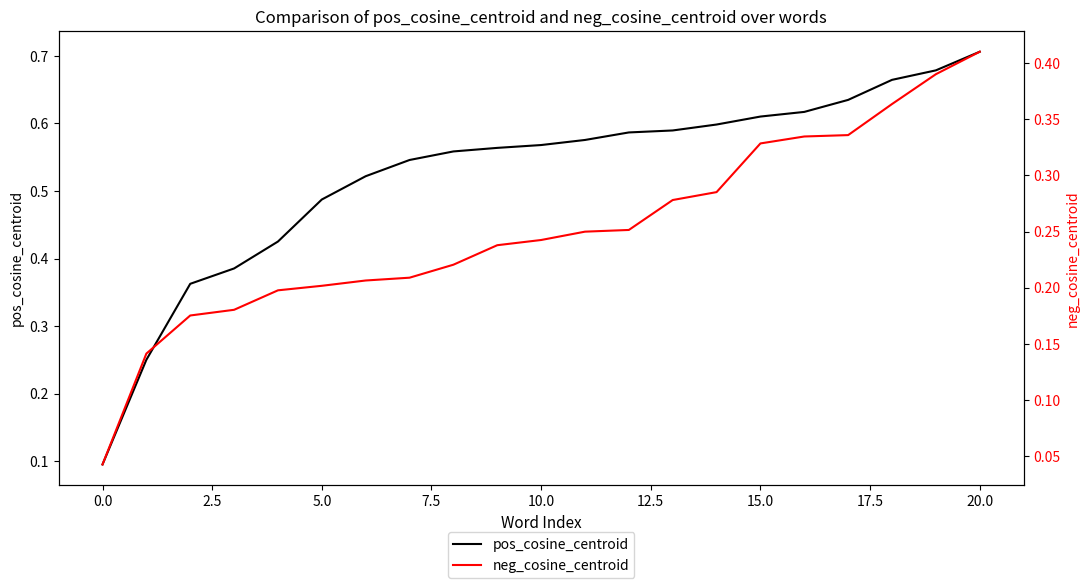

True or false: pos_cosine_centroid and neg_cosine_centroid cross at least once.

False